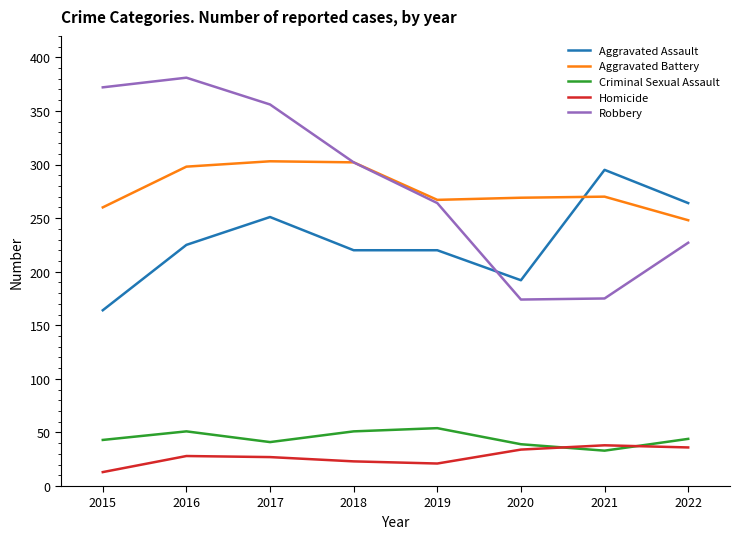

Which series has the widest spread of values?

Robbery